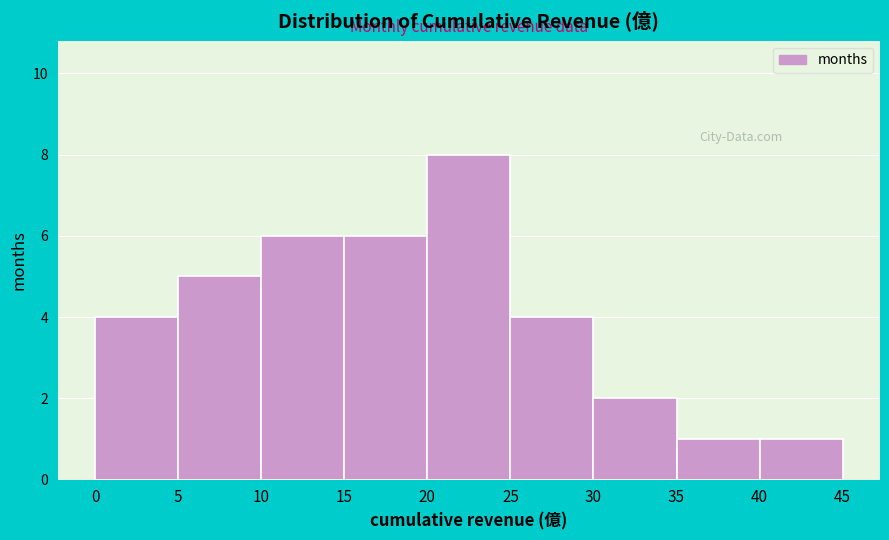

Reading left to right, transcribe this chart: for each bar, give the range it covers on the x-axis and its height. The values are not printed on the chart, so give them approximately, as read against the axis.

0 to 5: 4
5 to 10: 5
10 to 15: 6
15 to 20: 6
20 to 25: 8
25 to 30: 4
30 to 35: 2
35 to 40: 1
40 to 45: 1